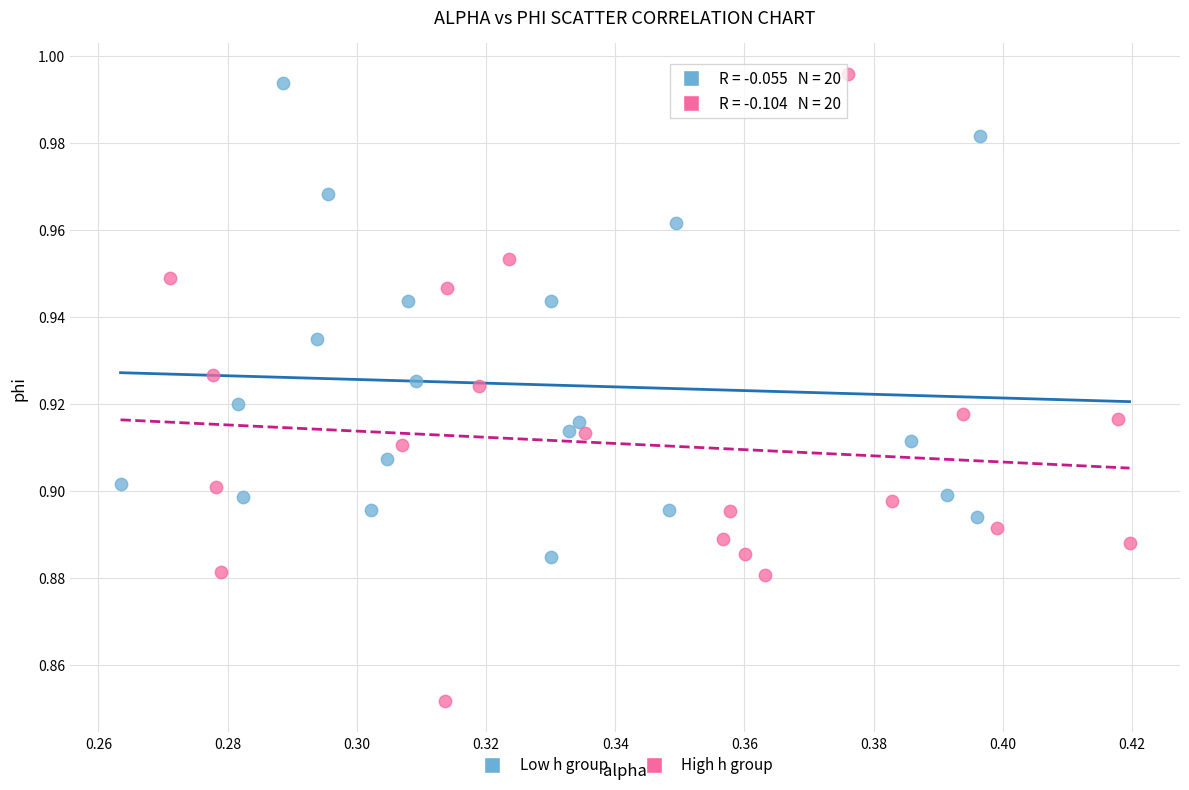

Which series reaches the minimum Y coordinate?

High h group